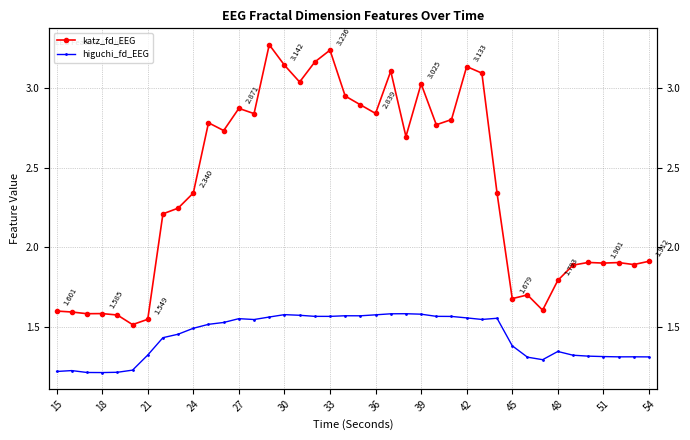

The value of katz_fd_EEG at 30 is 4.9. True or false?

False